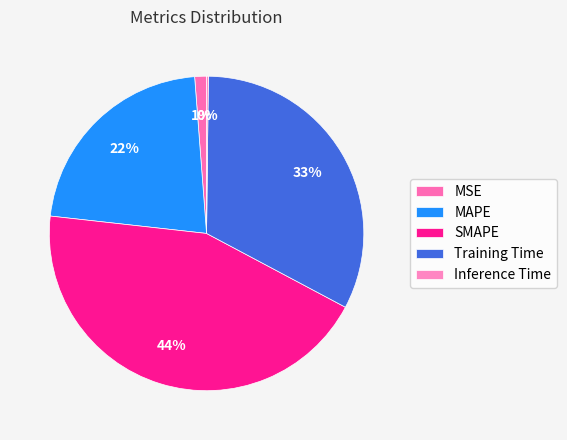

Rank the categories by value from highest to lowest.

SMAPE, Training Time, MAPE, MSE, Inference Time